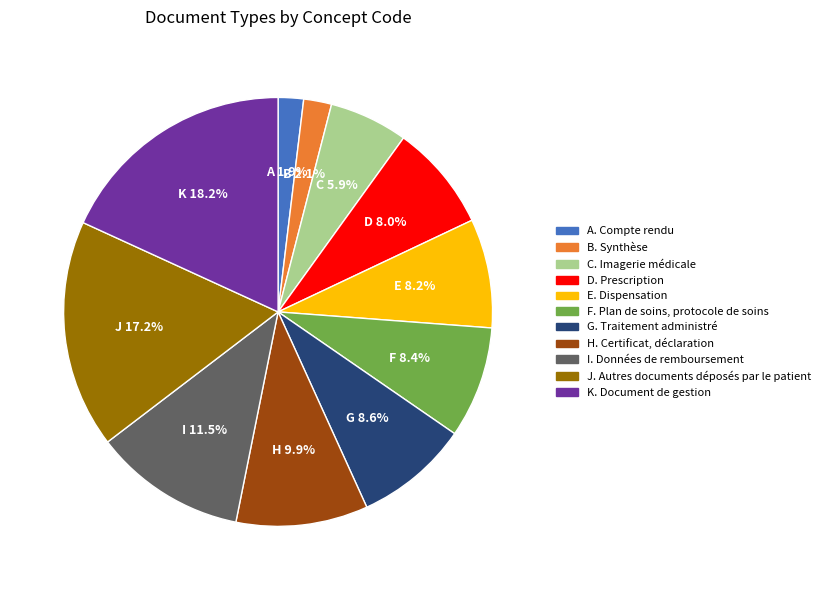

Count the number of slices in the pie.

11